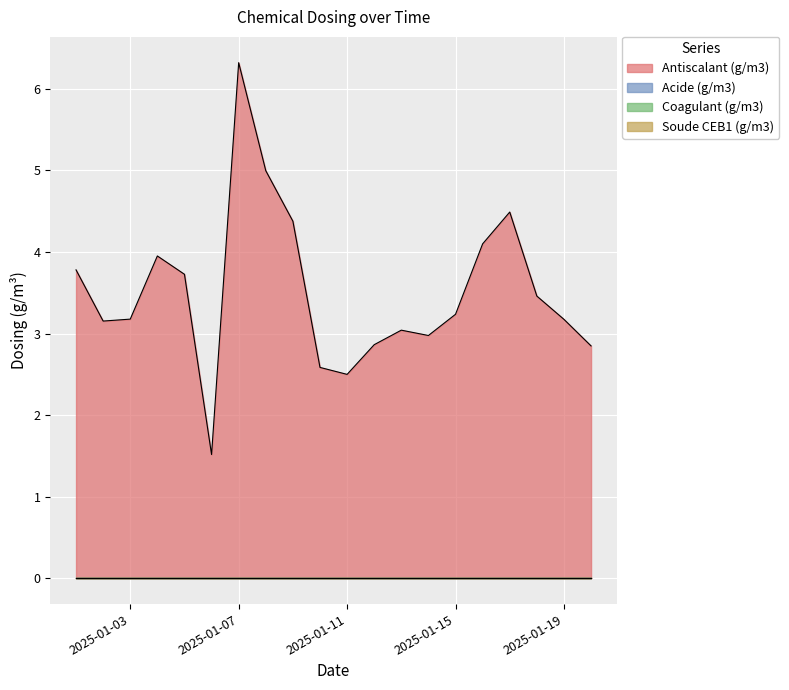

At which label is Antiscalant (g/m3) closest to 3?

2025-01-14